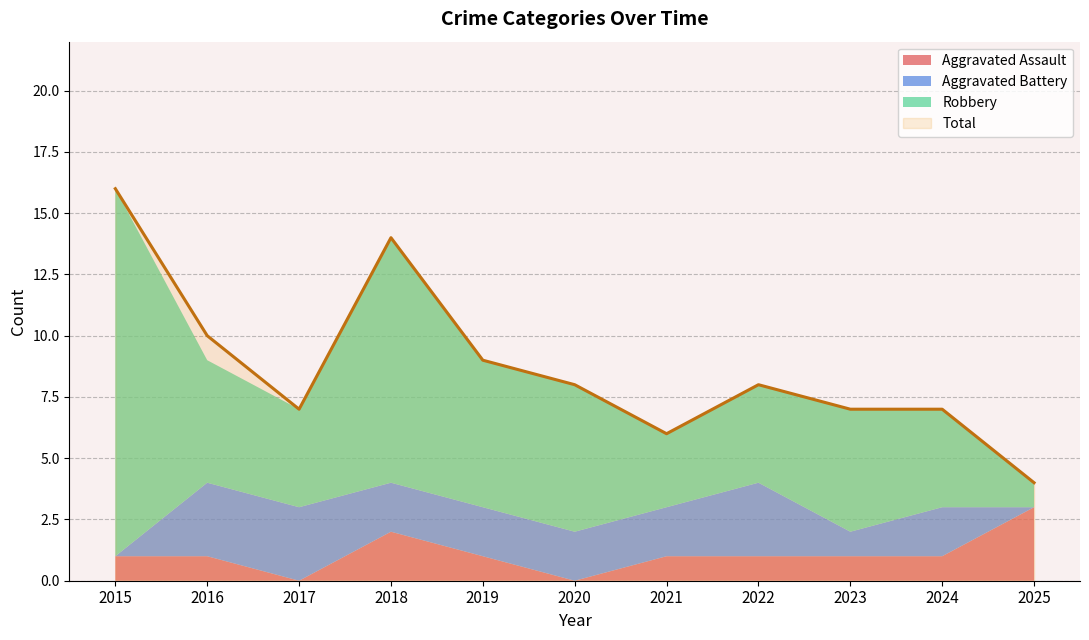

True or false: Total and Robbery cross at least once.

False